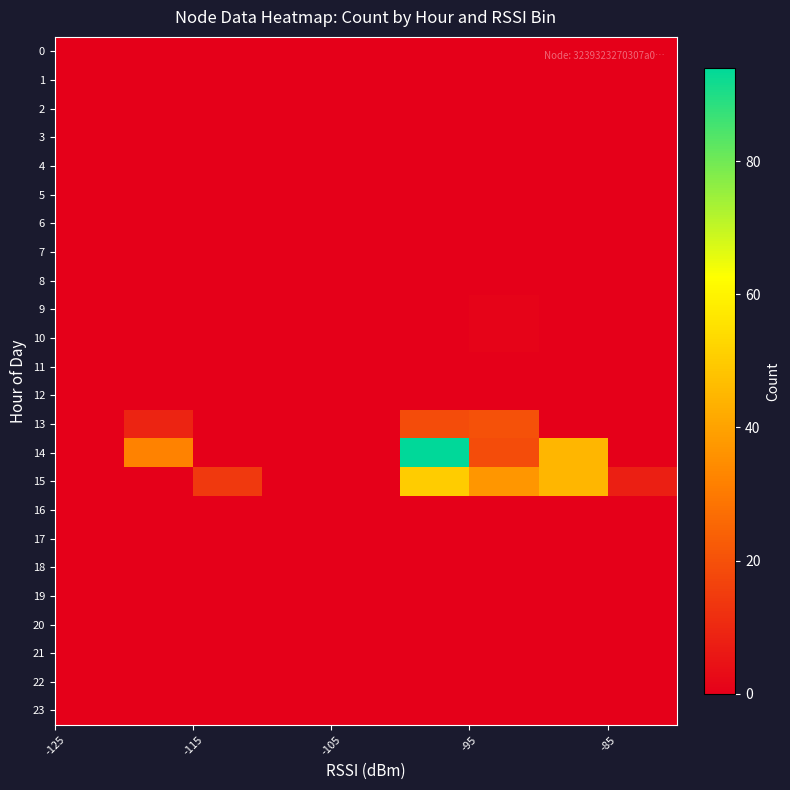

Reading left to right, what are all the values shown in this chart?

0: 0	0	0	0	0	0	0	0	0
1: 0	0	0	0	0	0	0	0	0
2: 0	0	0	0	0	0	0	0	0
3: 0	0	0	0	0	0	0	0	0
4: 0	0	0	0	0	0	0	0	0
5: 0	0	0	0	0	0	0	0	0
6: 0	0	0	0	0	0	0	0	0
7: 0	0	0	0	0	0	0	0	0
8: 0	0	0	0	0	0	0	0	0
9: 0	0	0	0	0	0	1	0	0
10: 0	0	0	0	0	0	1	0	0
11: 0	0	0	0	0	0	0	0	0
12: 0	0	0	0	0	0	0	0	0
13: 0	9	0	0	0	19	20	0	0
14: 0	32	0	0	0	94	19	45	0
15: 0	0	14	0	0	50	37	45	8
16: 0	0	0	0	0	0	0	0	0
17: 0	0	0	0	0	0	0	0	0
18: 0	0	0	0	0	0	0	0	0
19: 0	0	0	0	0	0	0	0	0
20: 0	0	0	0	0	0	0	0	0
21: 0	0	0	0	0	0	0	0	0
22: 0	0	0	0	0	0	0	0	0
23: 0	0	0	0	0	0	0	0	0